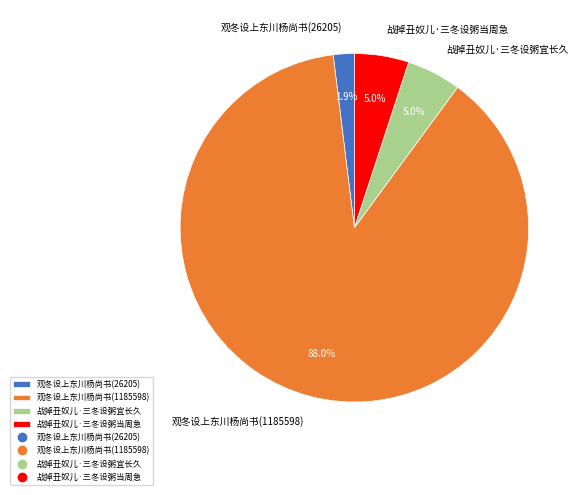

What percentage is the 观冬设上东川杨尚书(26205) slice, to the nearest percent?

2%